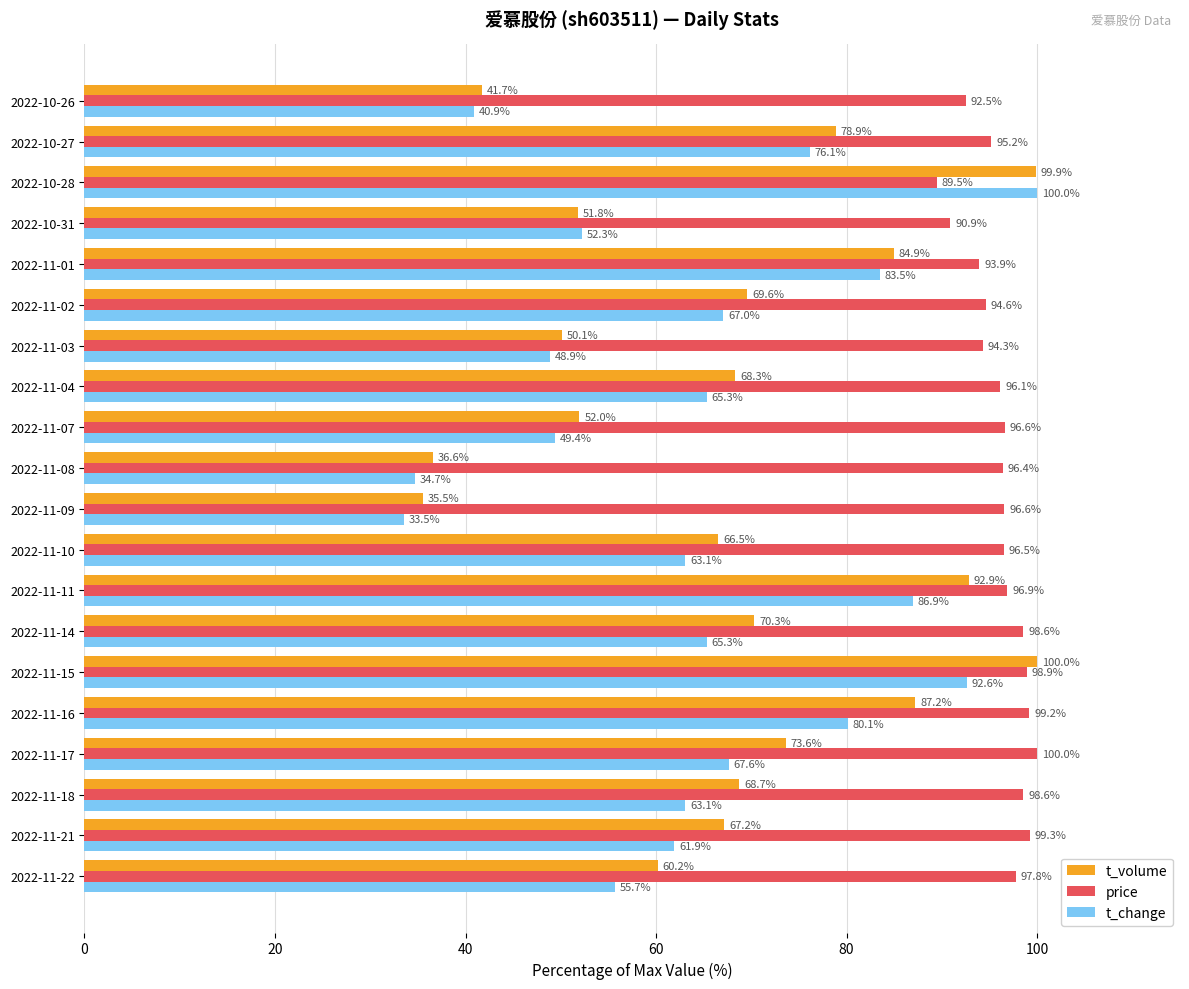

Which series has the widest spread of values?

t_change